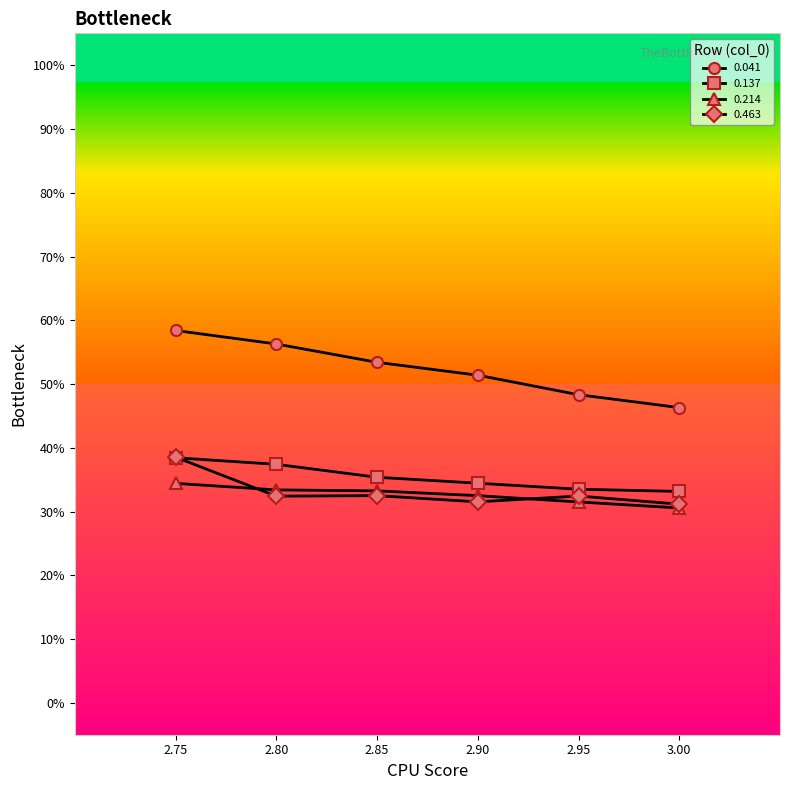

What are all the series names shown in the legend?

0.041, 0.137, 0.214, 0.463